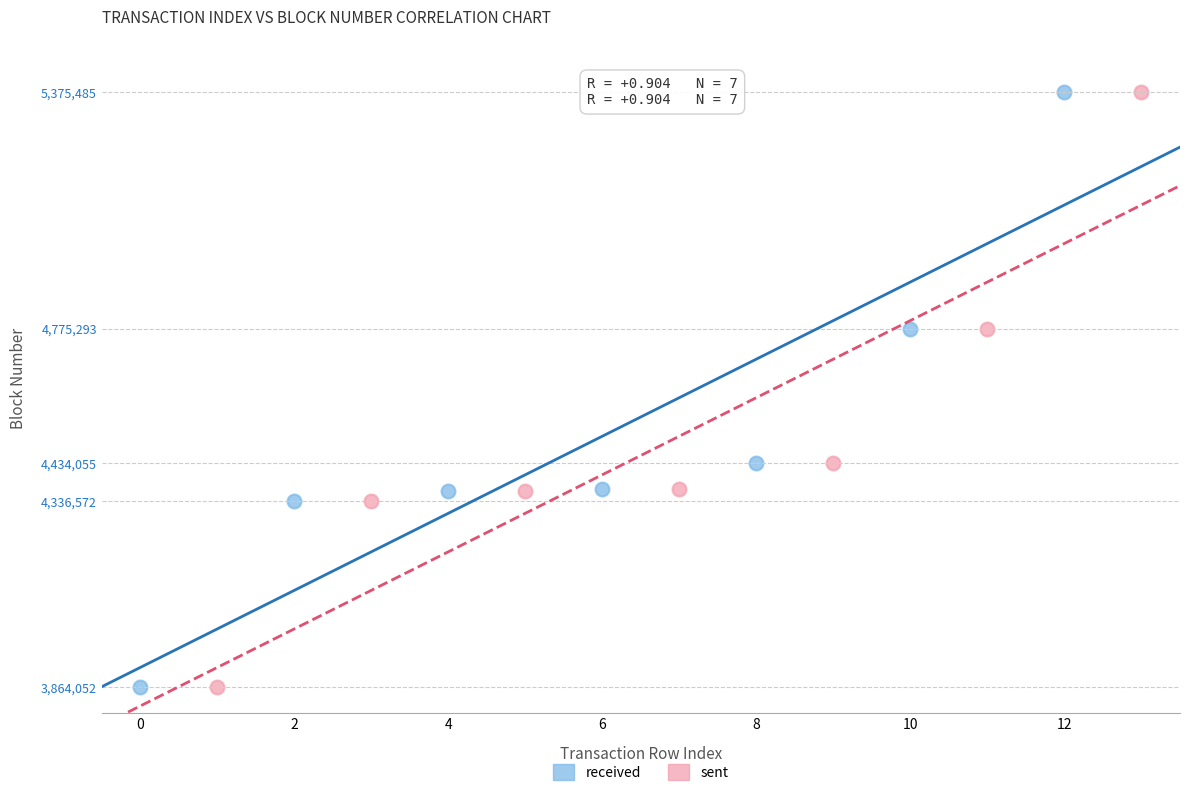

Which series has the largest Y range (max minus min)?

received